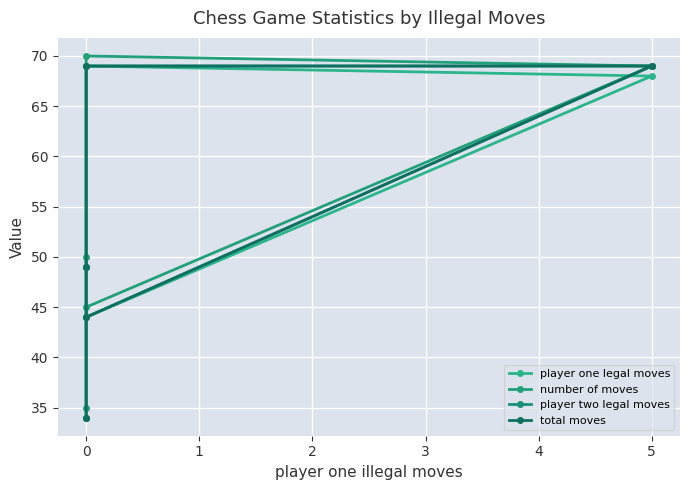

How many data points does each series have?

5